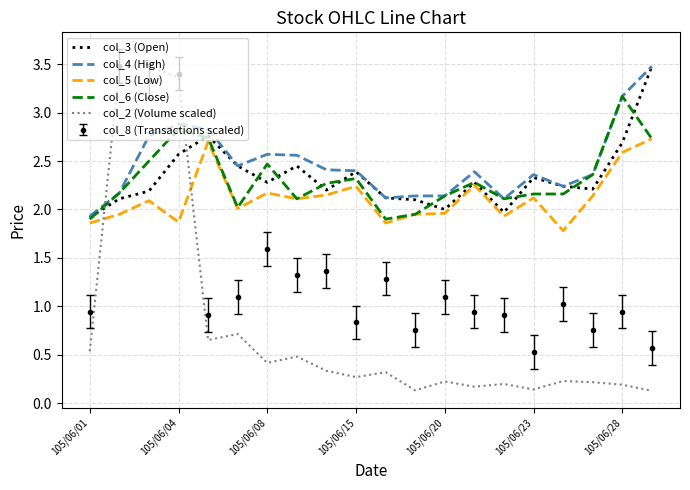

What is the sum of all col_6 (Close) values?

46.3